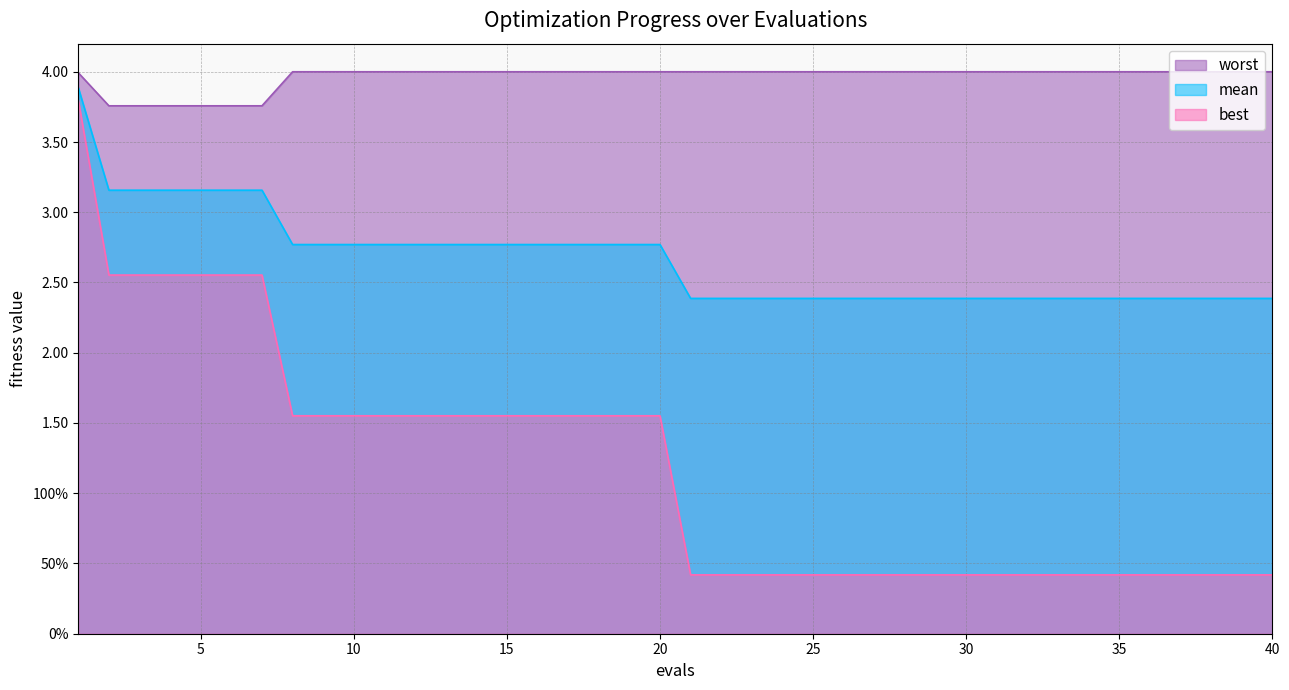

What is the difference between the second highest and minimum values in the mean series?

0.8